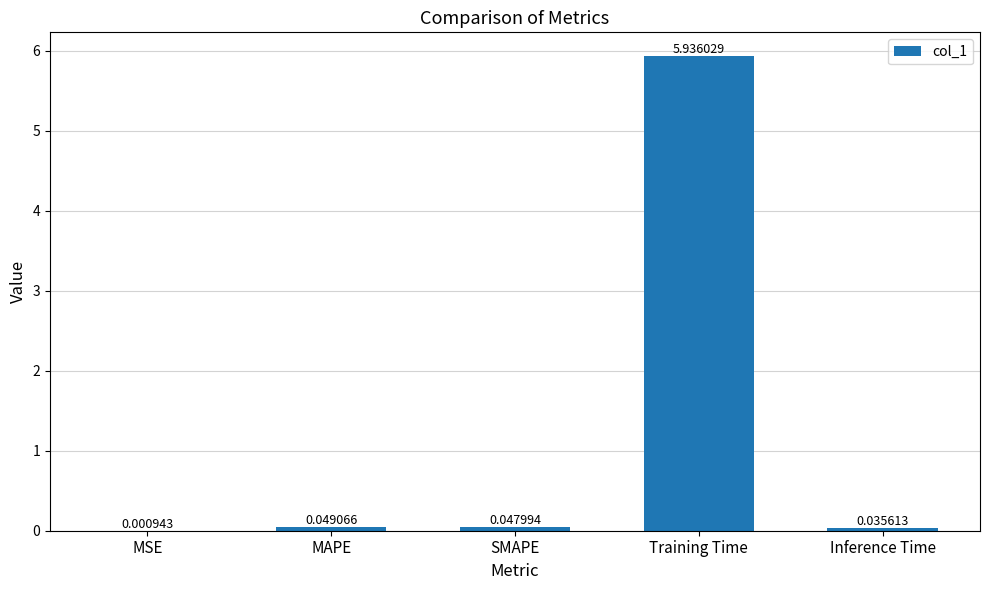

How many data points does each series have?

5